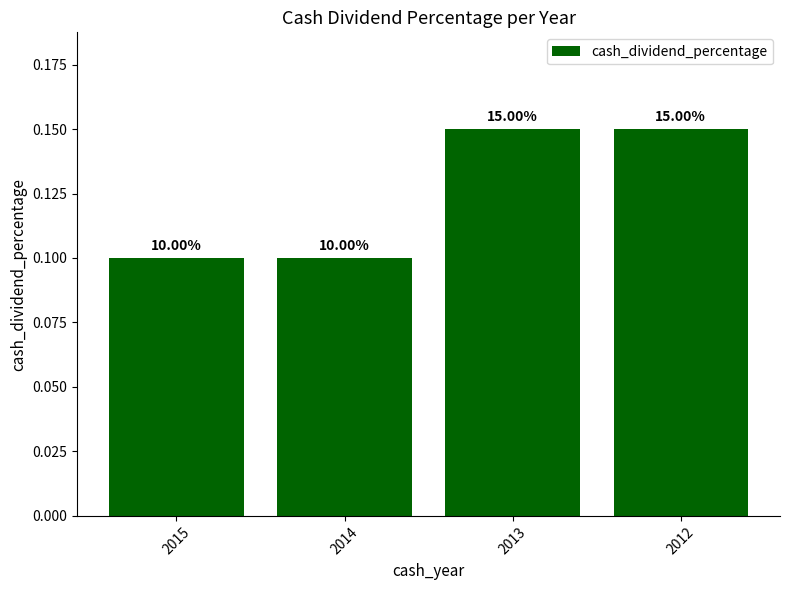

Does the chart contain any negative values?

No